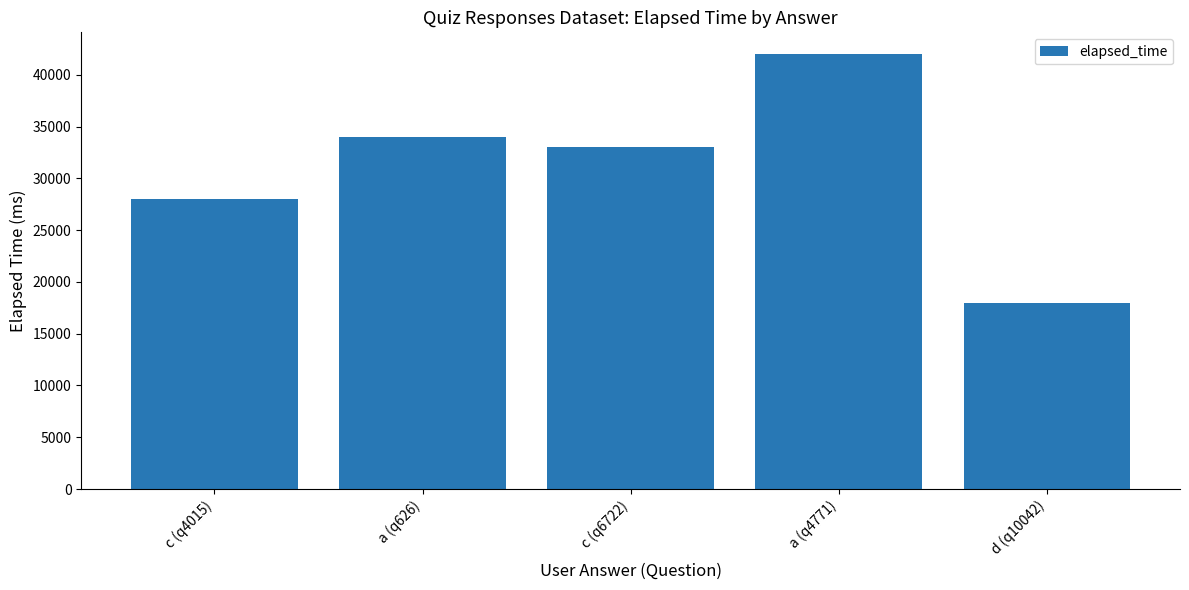

The value at a (q626) is 34000. True or false?

True